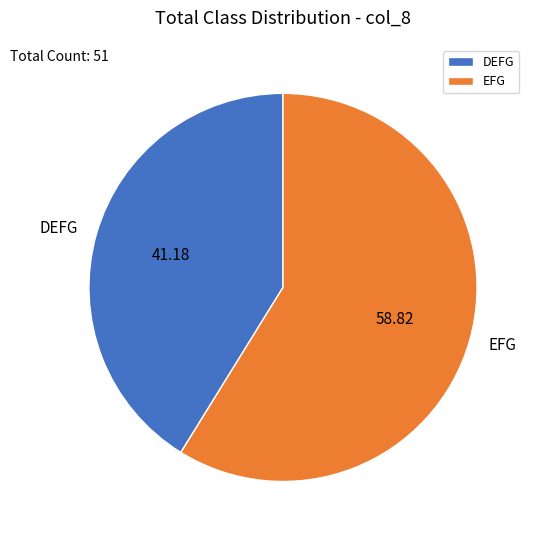

Approximately how many times larger is the value at EFG compared to DEFG?

1.4